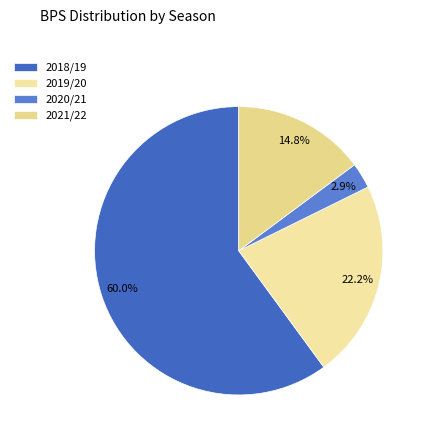

To the nearest percent, what is the average slice percentage?

25%